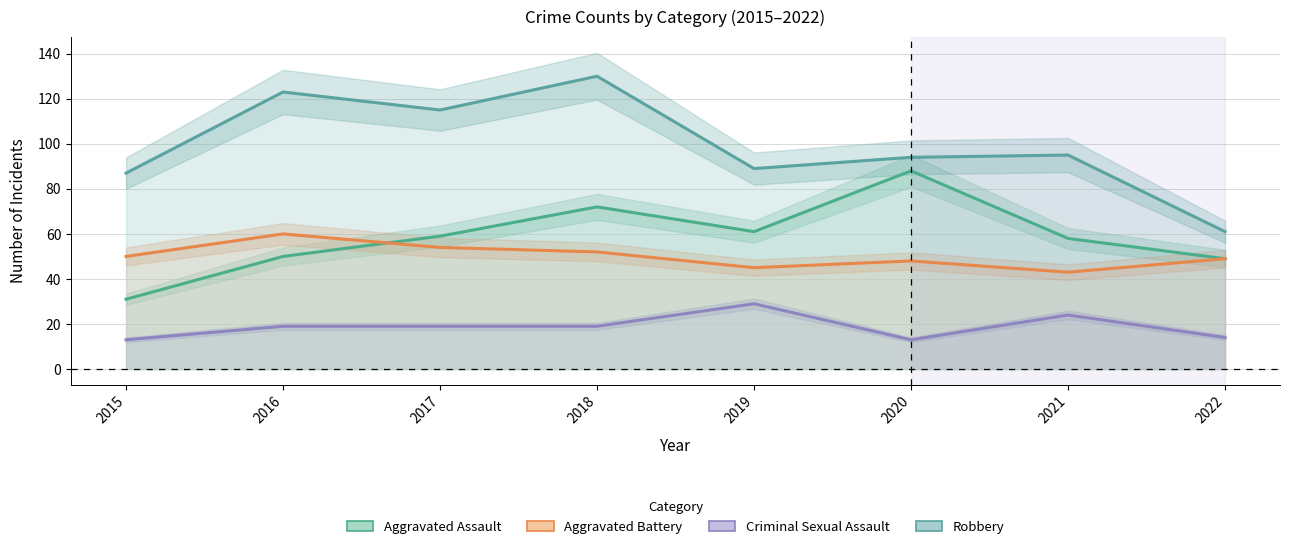

Is the value of Criminal Sexual Assault at 2016 greater than the value of Aggravated Assault at 2016?

No